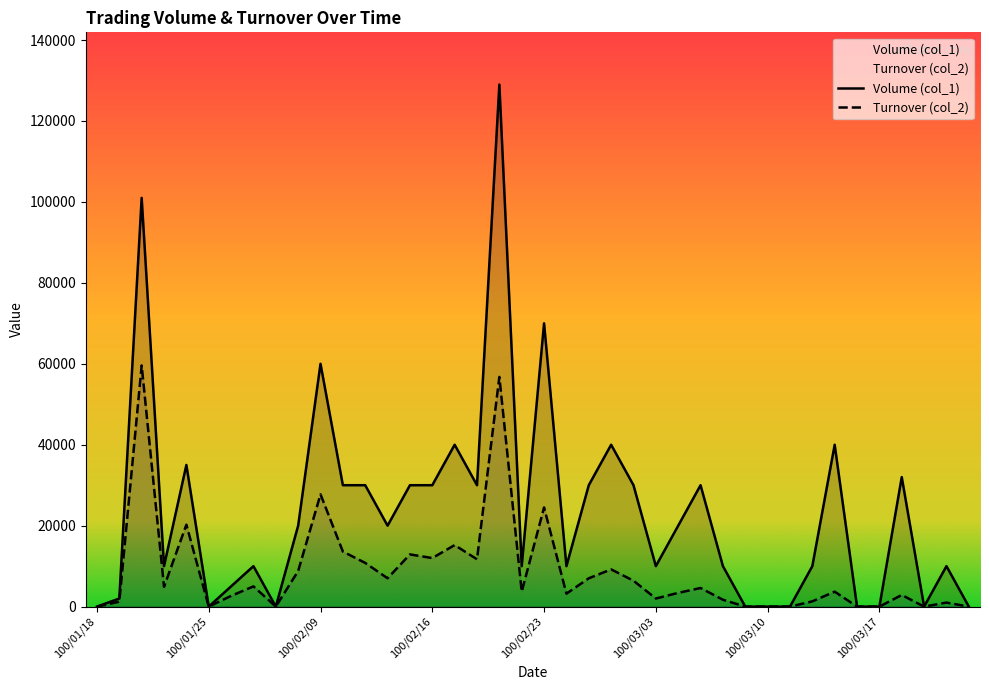

True or false: Volume (col_1) and Turnover (col_2) cross at least once.

False